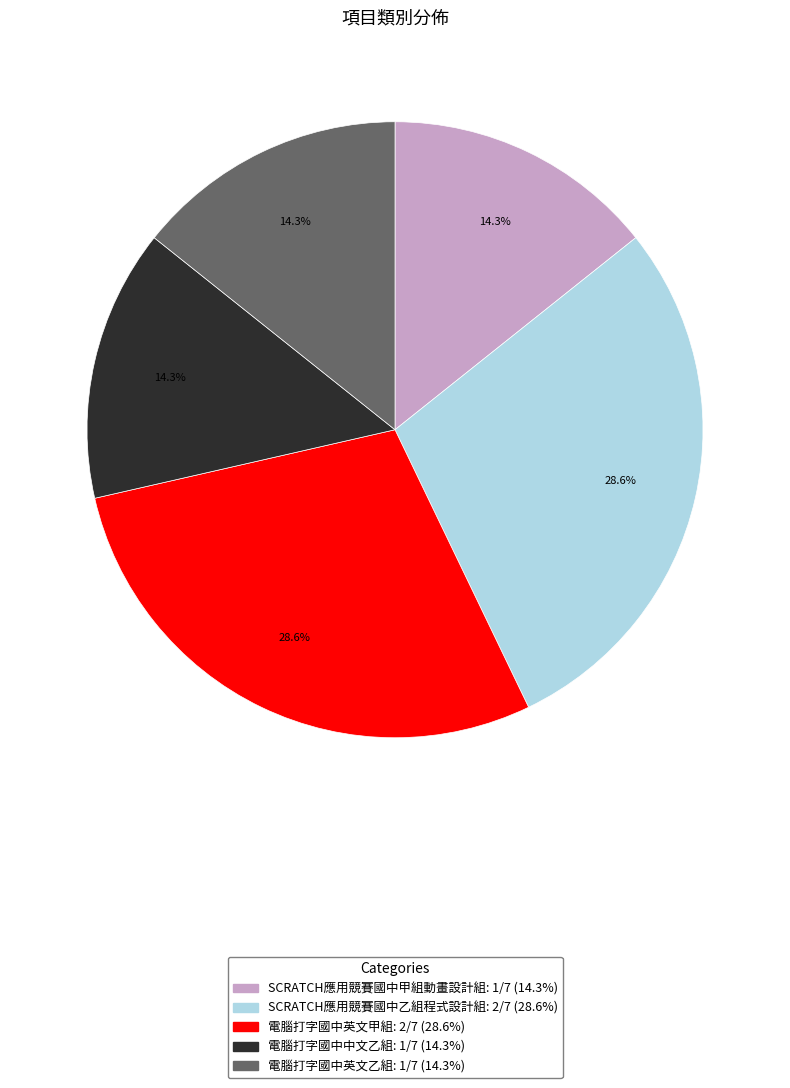

What percentage is the SCRATCH應用競賽國中乙組程式設計組 slice, to the nearest percent?

29%